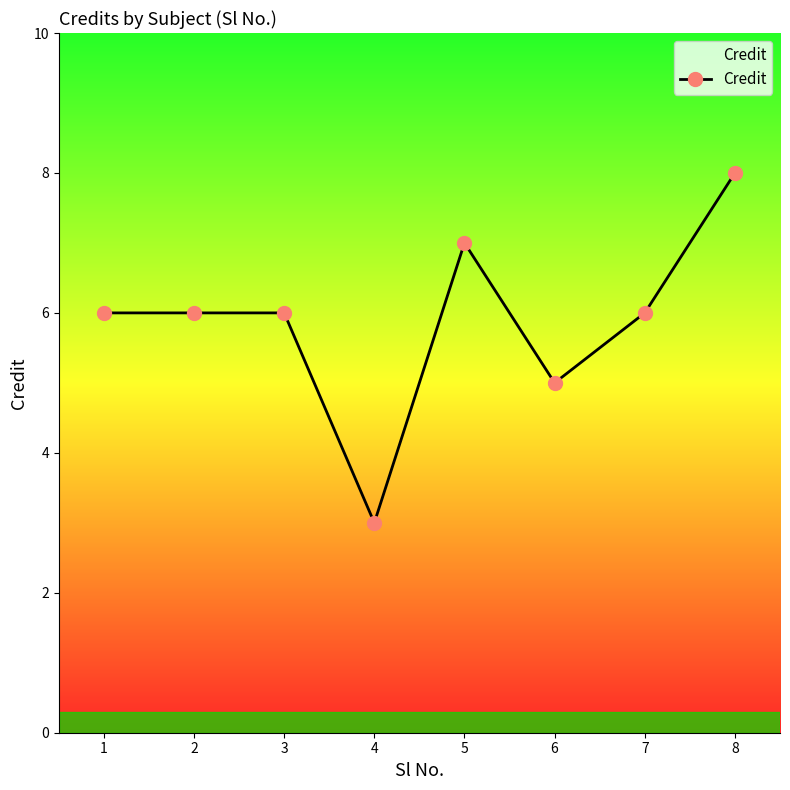

What is the change in value from 2 to 4?

-3